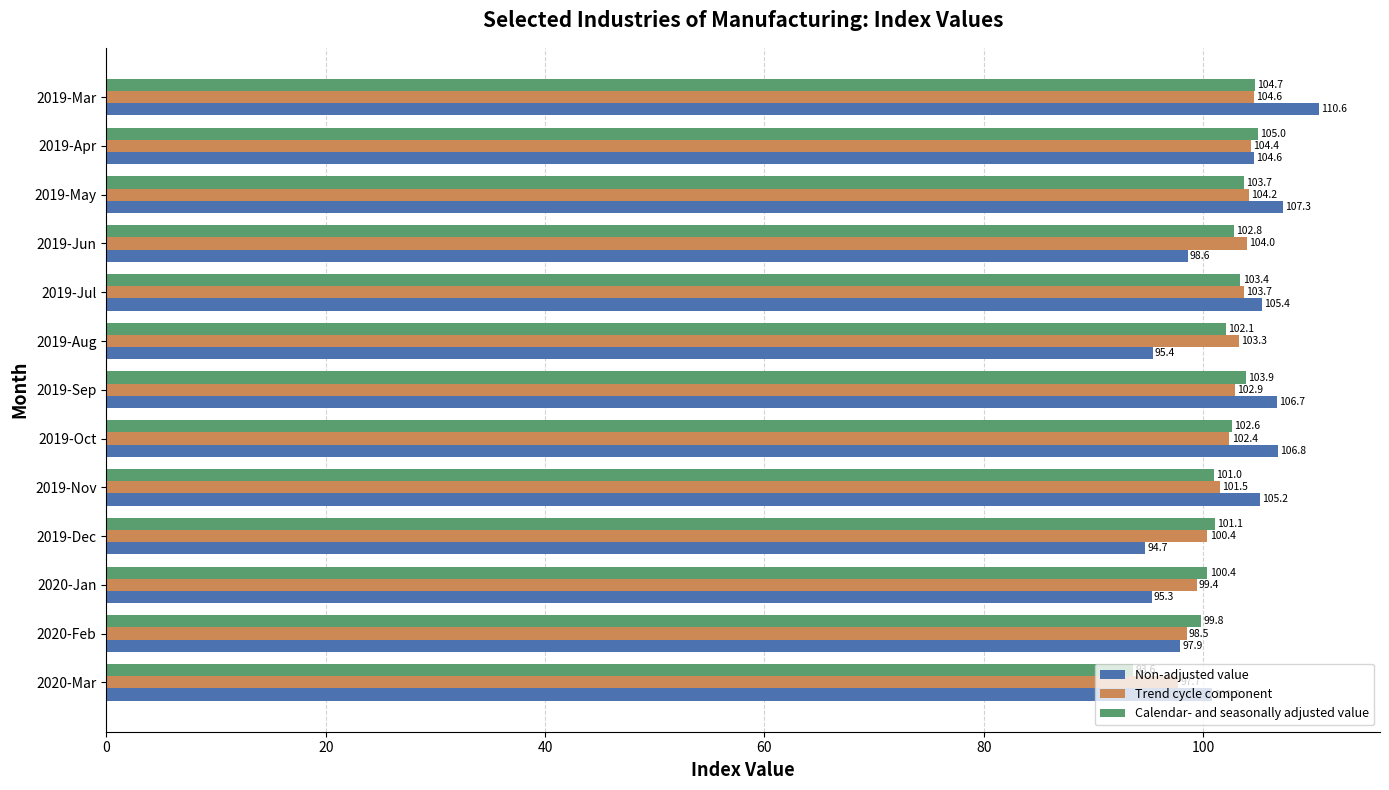

Is it true that Trend cycle component equals 42.4 at 2019-Mar?

False